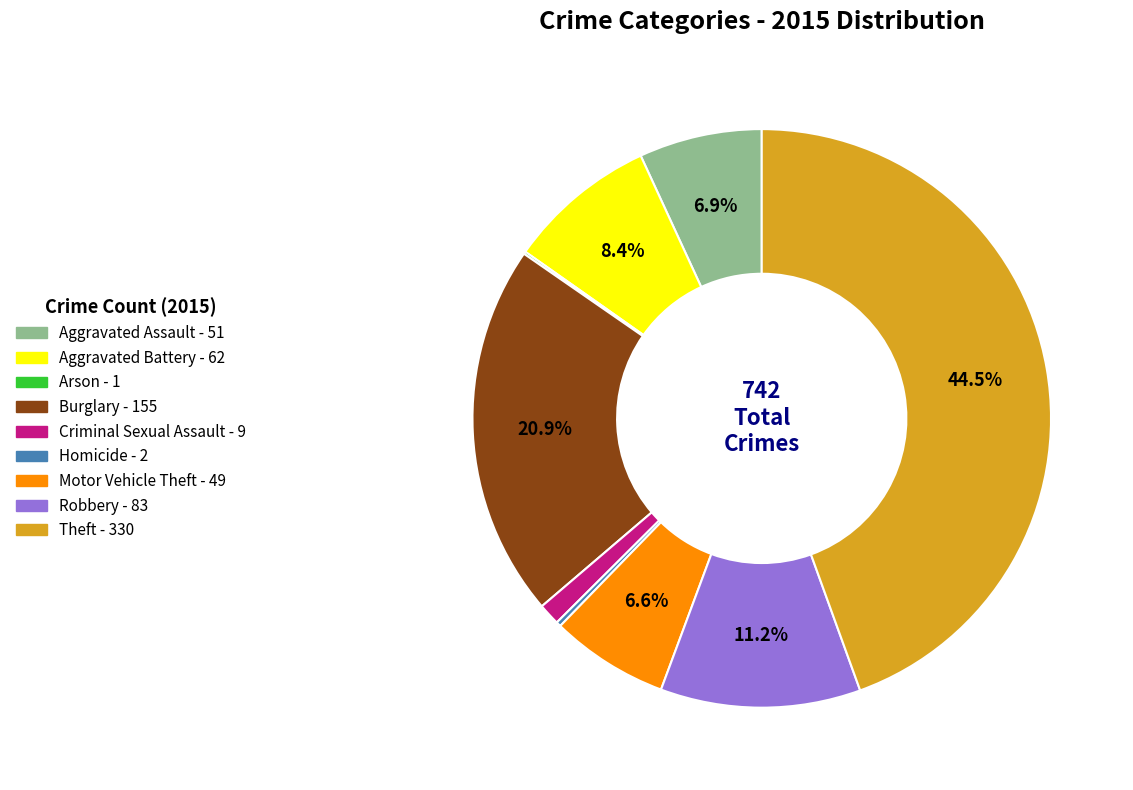

Does Robbery account for over 50% of the chart?

No